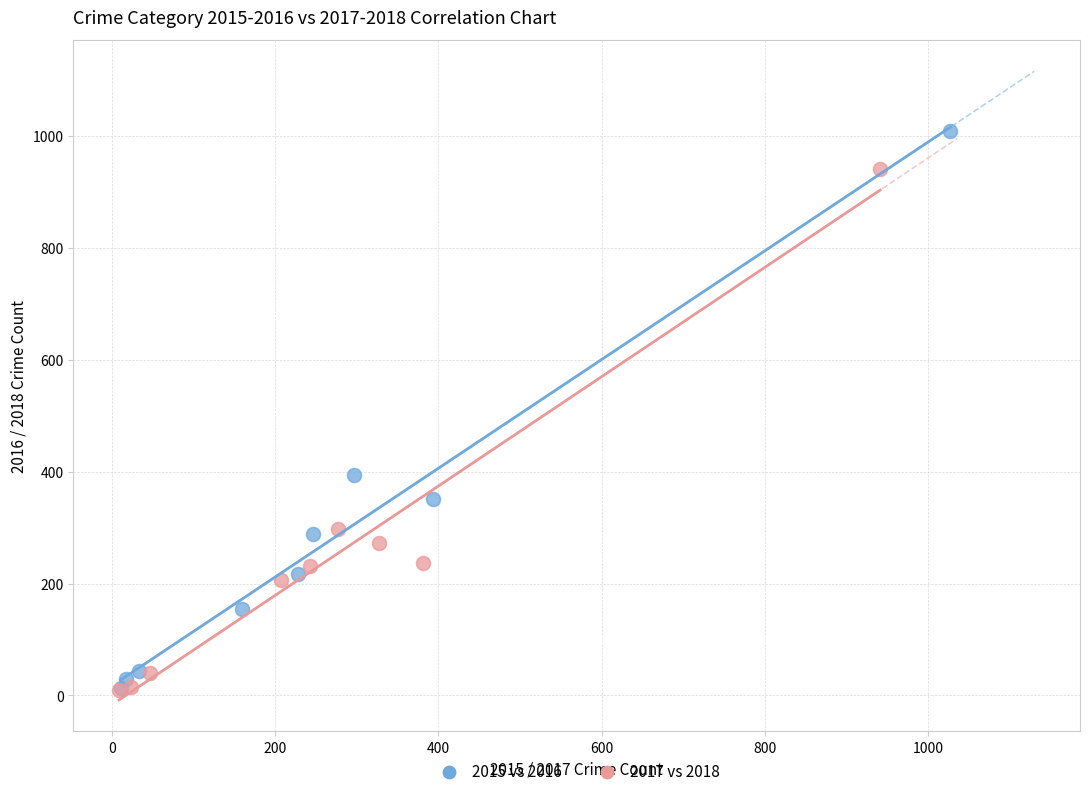

What are all the series names shown in the legend?

2015 vs 2016, 2017 vs 2018